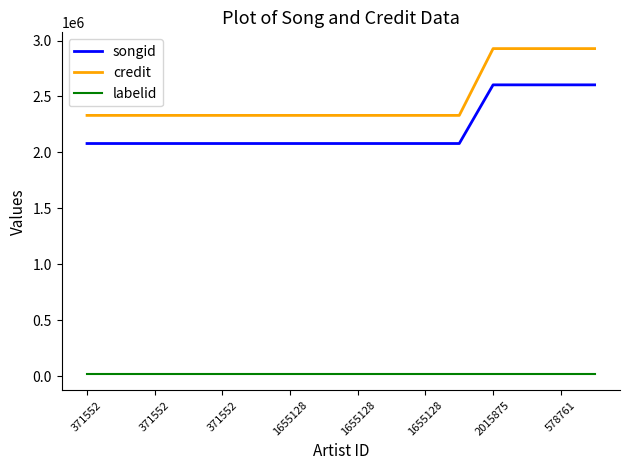

What is the difference between the maximum and minimum values in the credit series?

597258